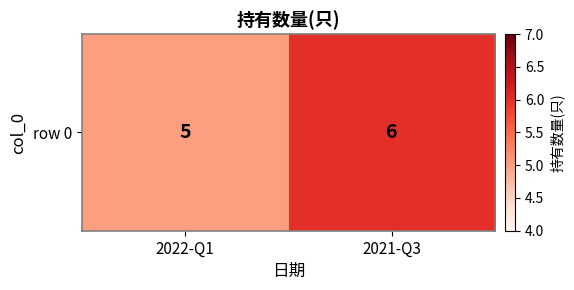

At which category does the chart reach its peak across all series?

2021-Q3